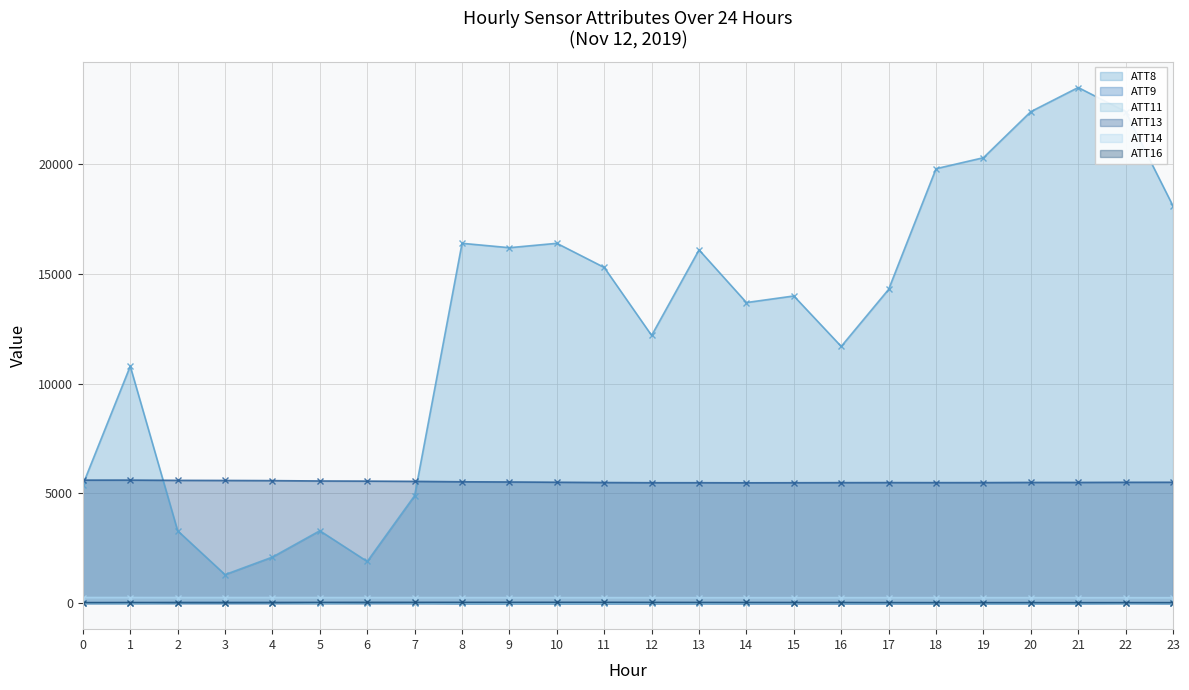

Which series changed the most between 2 and 15?

ATT8